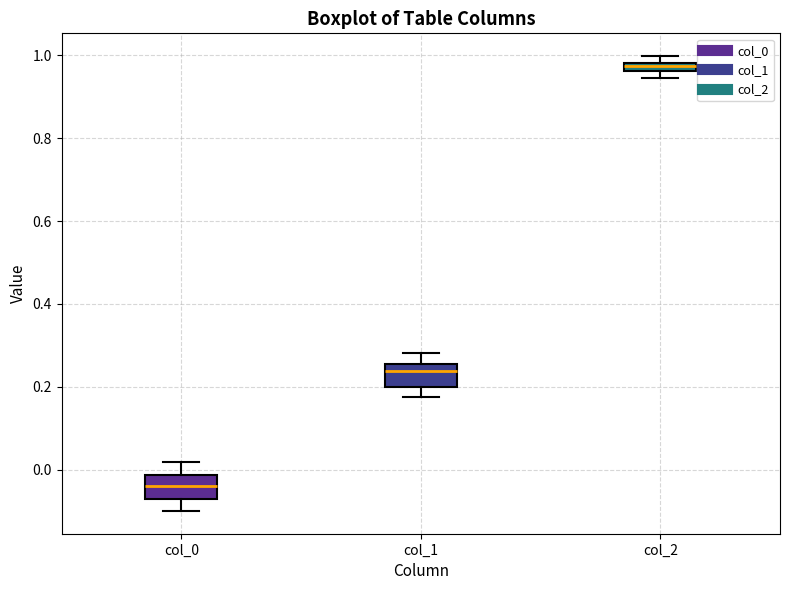

Where is the lower edge of the box for col_0 on the y-axis? The values are not printed on the chart, so give them approximately, as read against the axis.

-0.08